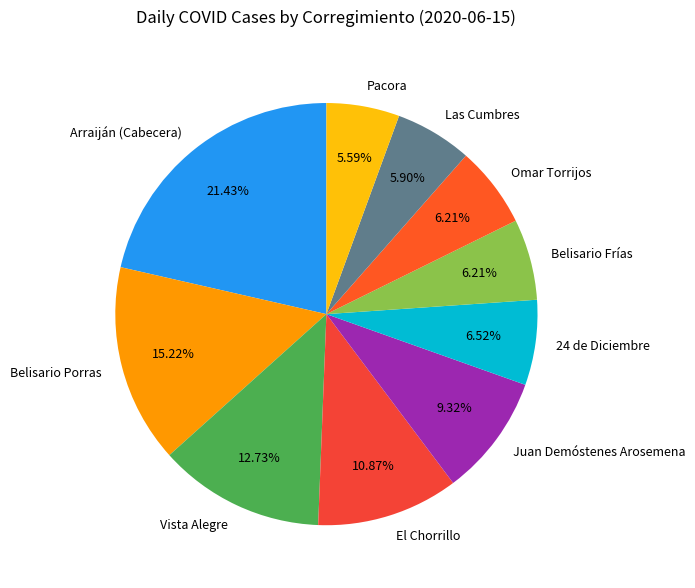

Which has a higher value, 24 de Diciembre or Juan Demóstenes Arosemena?

Juan Demóstenes Arosemena